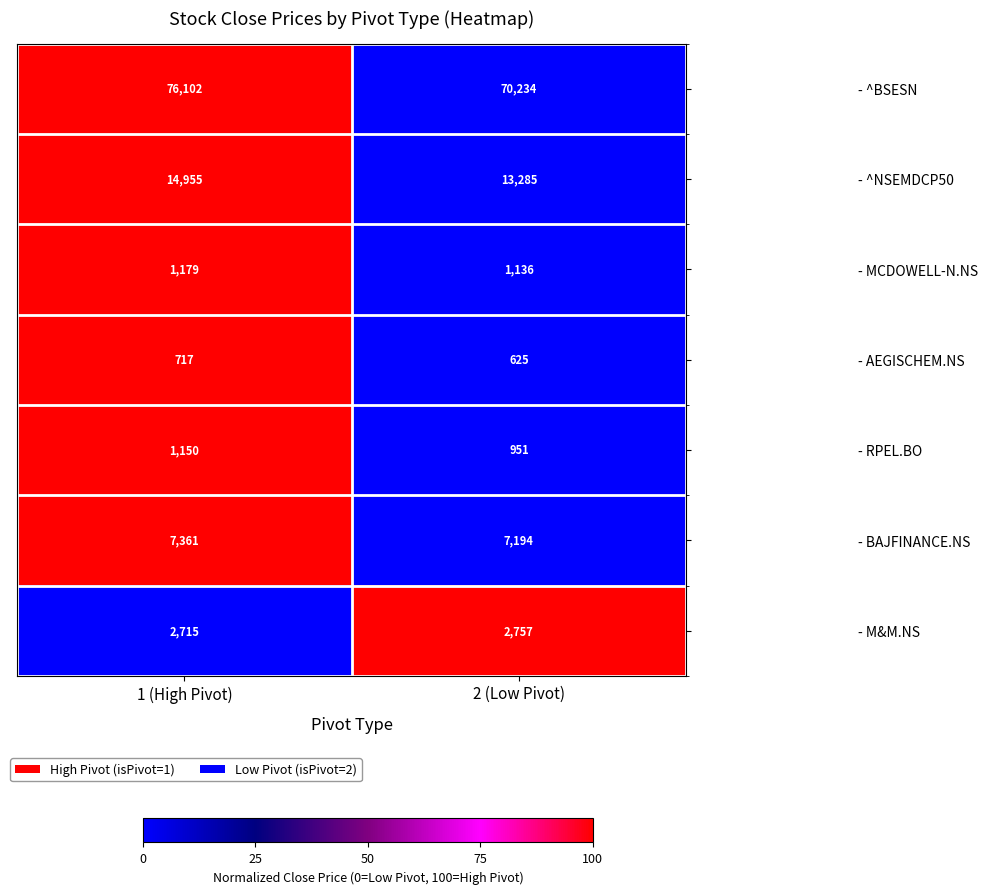

What is the difference between the maximum and minimum values in the - AEGISCHEM.NS series?

92